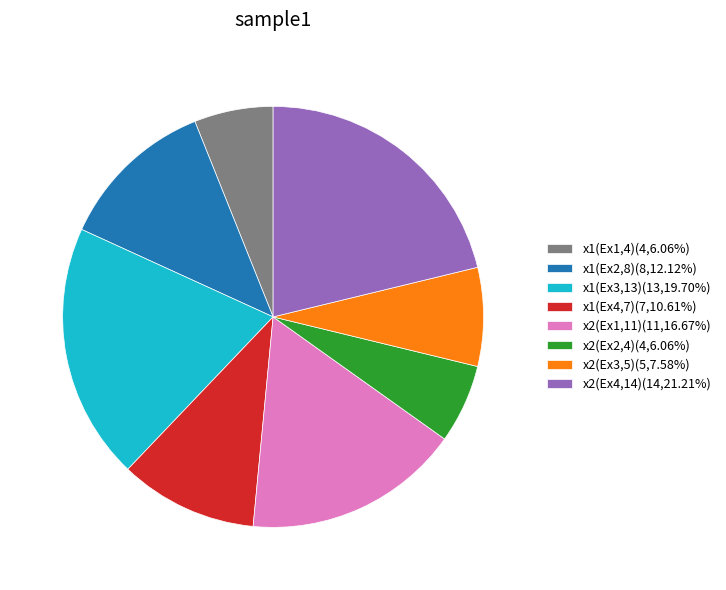

Do x2(Ex2,4)(4,6.06%) and x1(Ex2,8)(8,12.12%) together represent more than half of the pie?

No